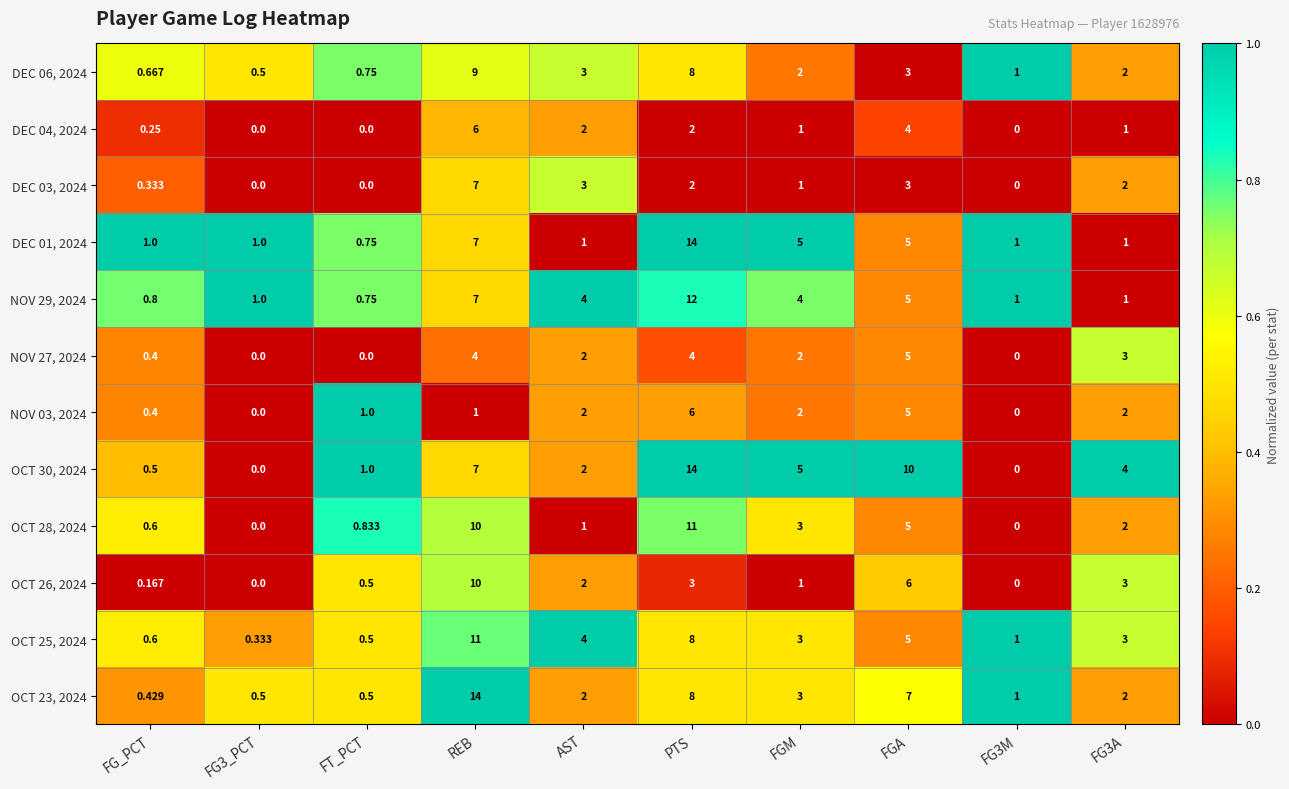

At which label does OCT 23, 2024 reach its minimum?

FG_PCT